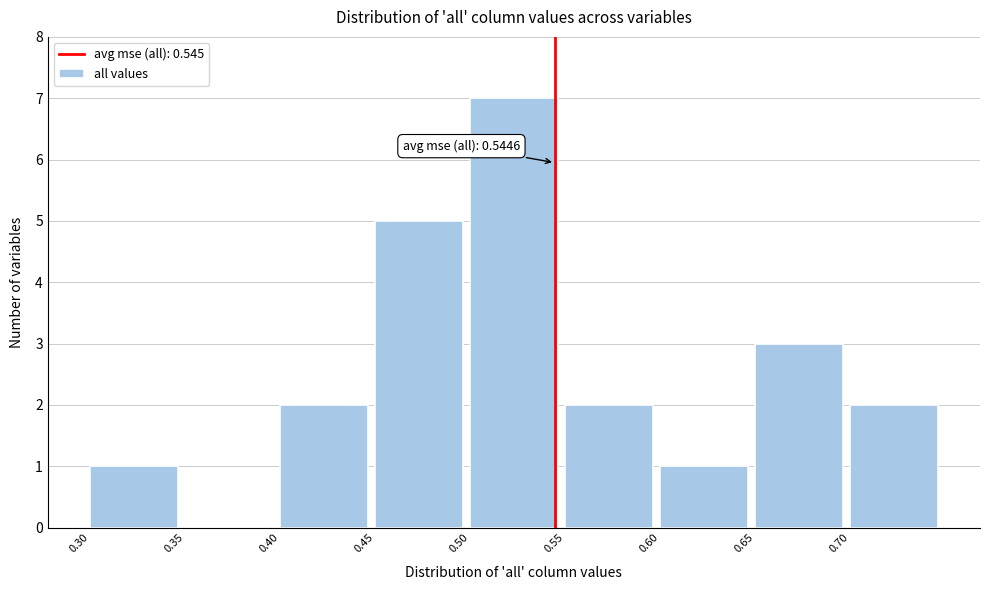

Which range on the x-axis has the tallest bar?

0.50 to 0.55